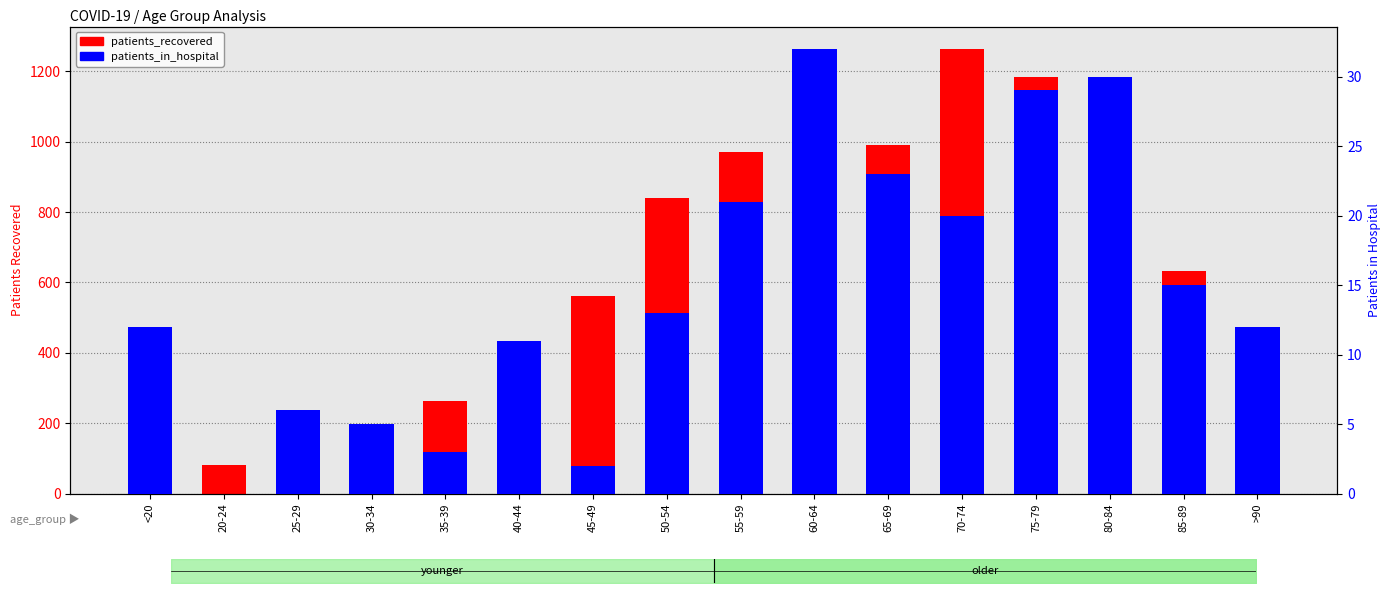

What are all the series names shown in the legend?

patients_recovered, patients_in_hospital